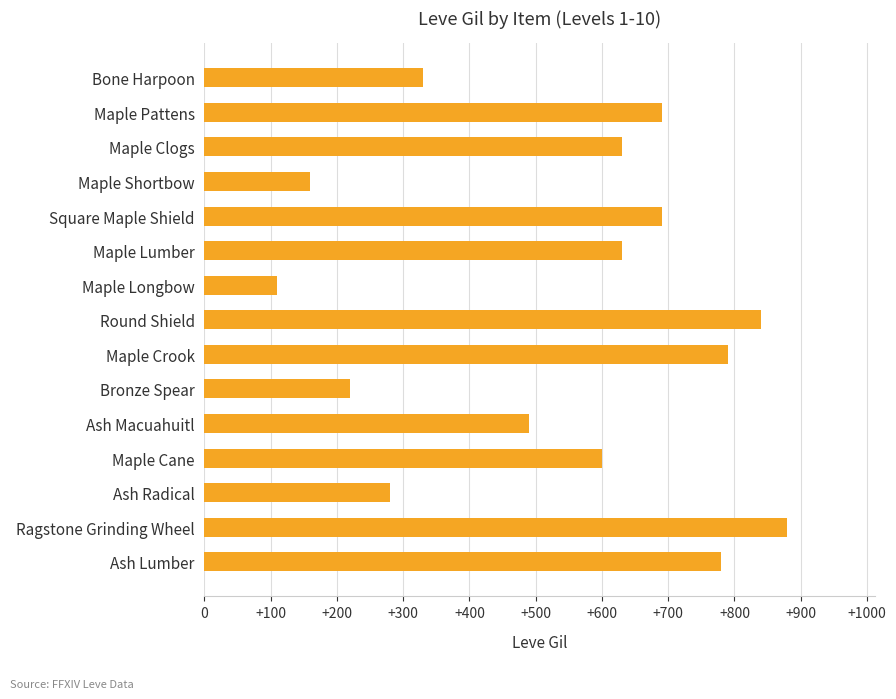

How many distinct data groups are displayed?

1